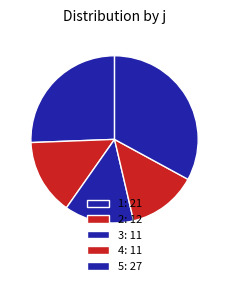

True or false: 4 accounts for 1% of the total.

False